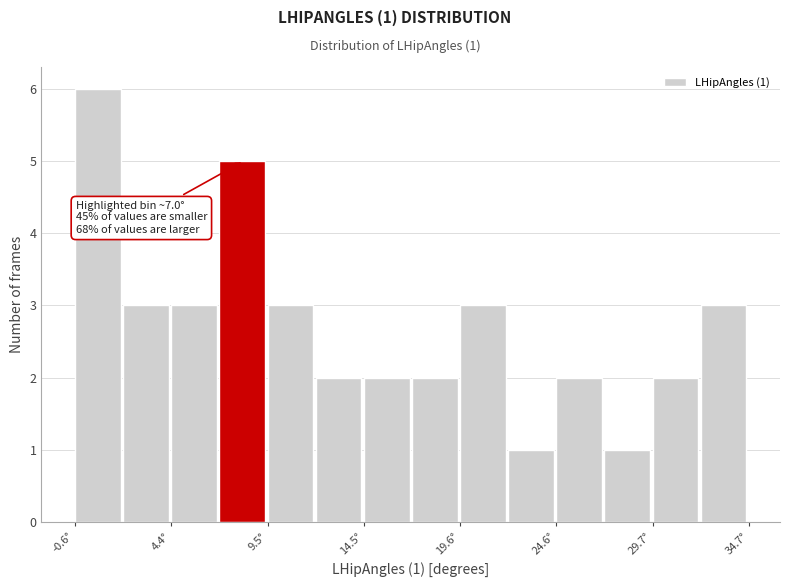

Read against the x-axis, roughly where is the centre of the tallest bar?

1